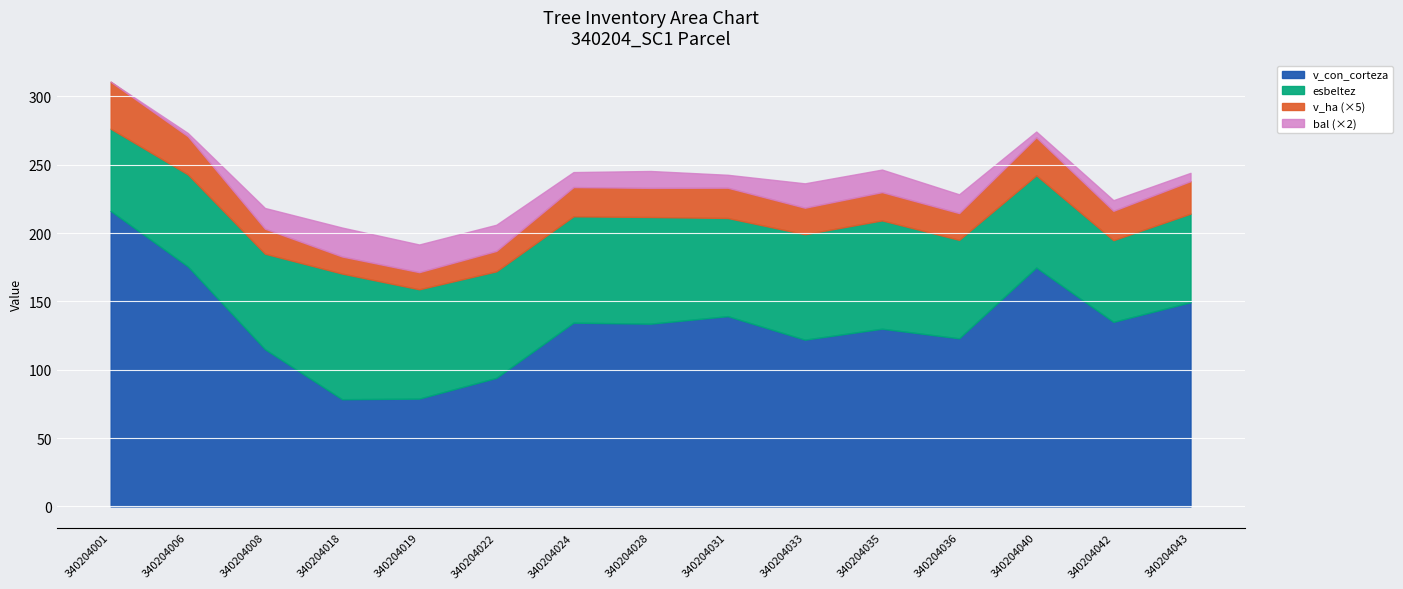

What is the value of the esbeltez point at the 4th from the left?

92.0